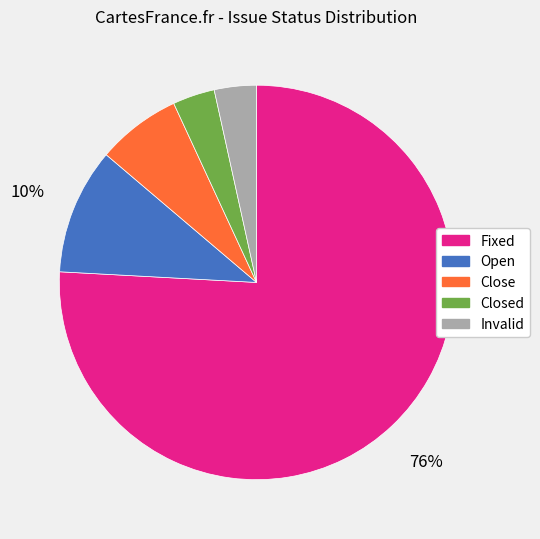

The Open slice represents 5% of the pie. True or false?

False